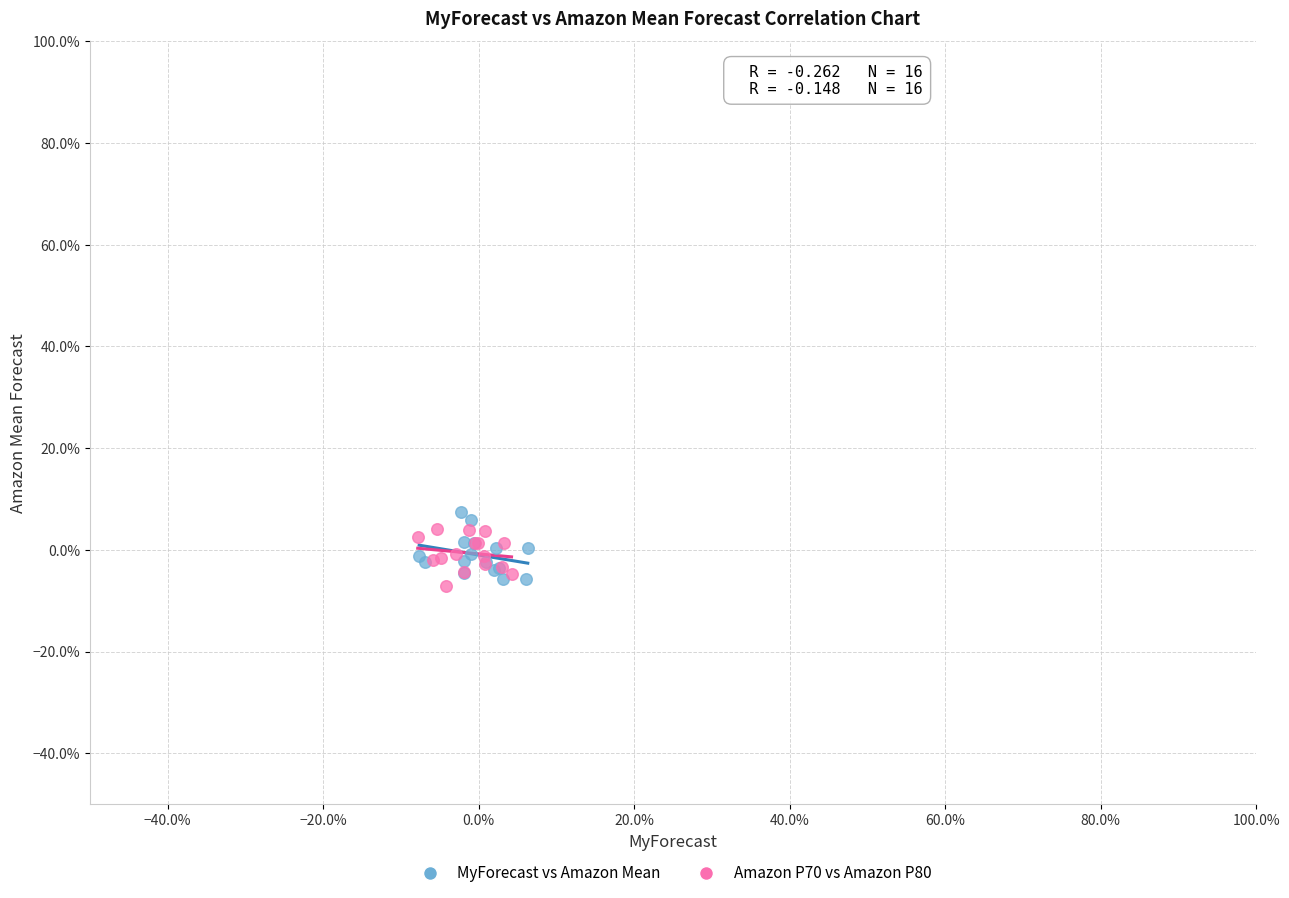

What are all the series names shown in the legend?

MyForecast vs Amazon Mean, Amazon P70 vs Amazon P80